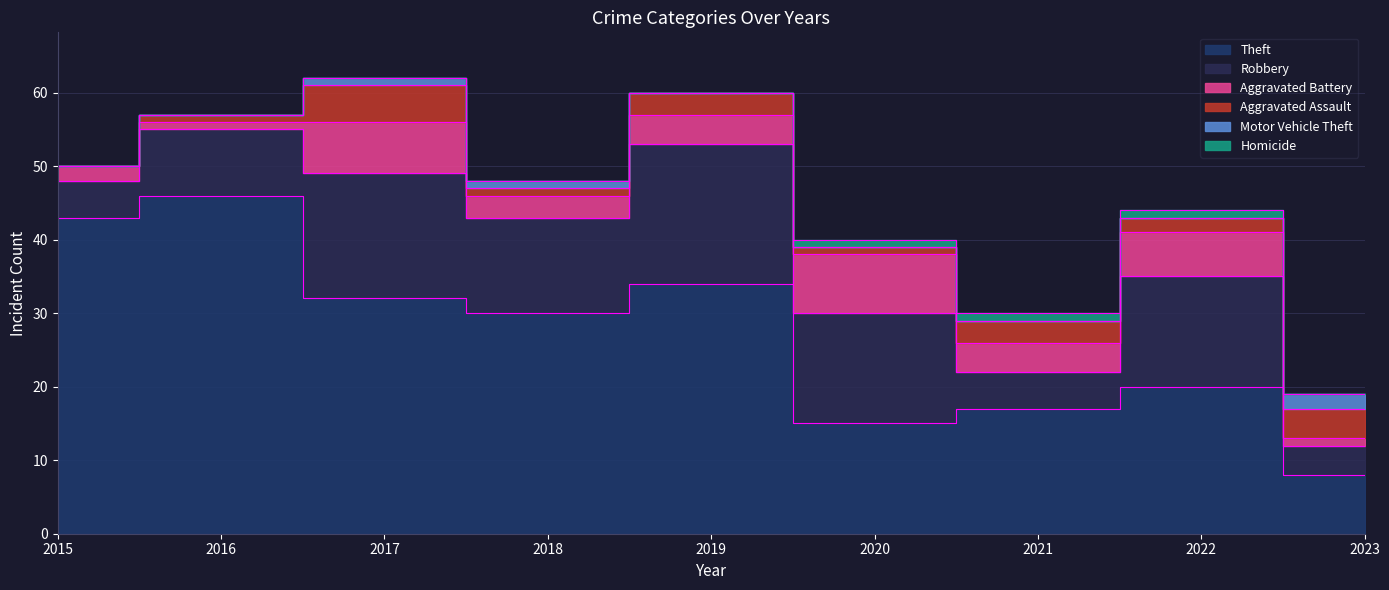

Does the chart display data point markers on the line(s)?

No